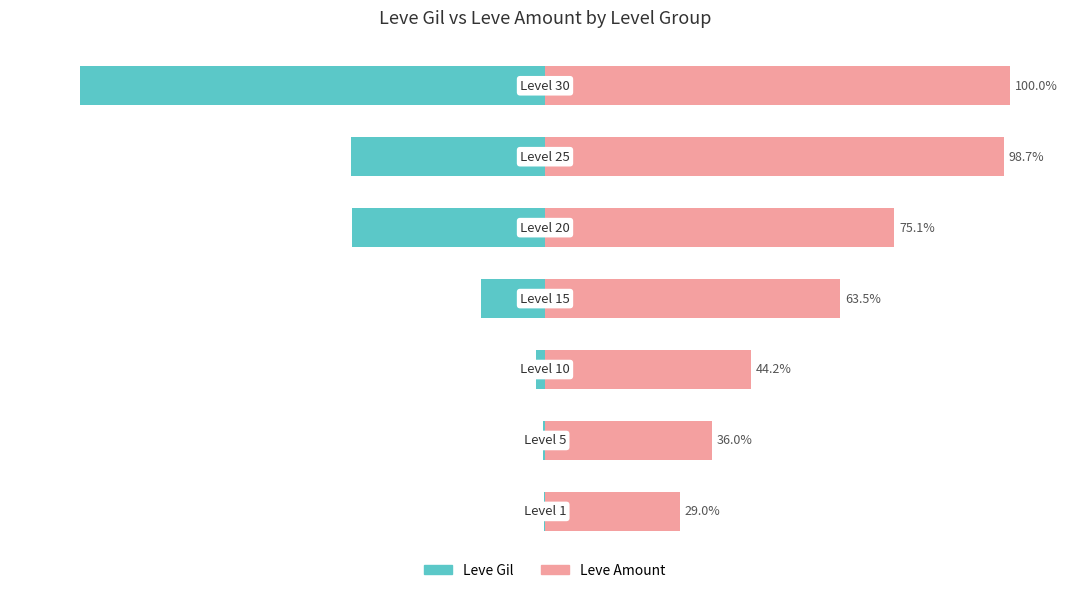

What is the difference between the Leve Gil values at 1 and 4?

41.0